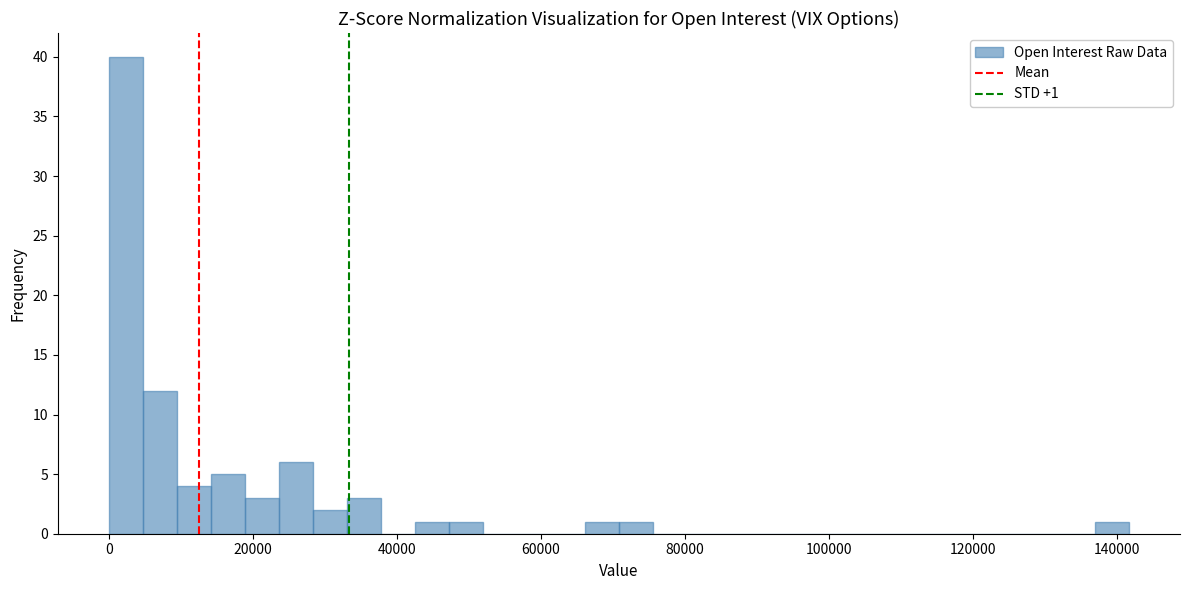

Read against the x-axis, roughly where is the centre of the tallest bar?

2000